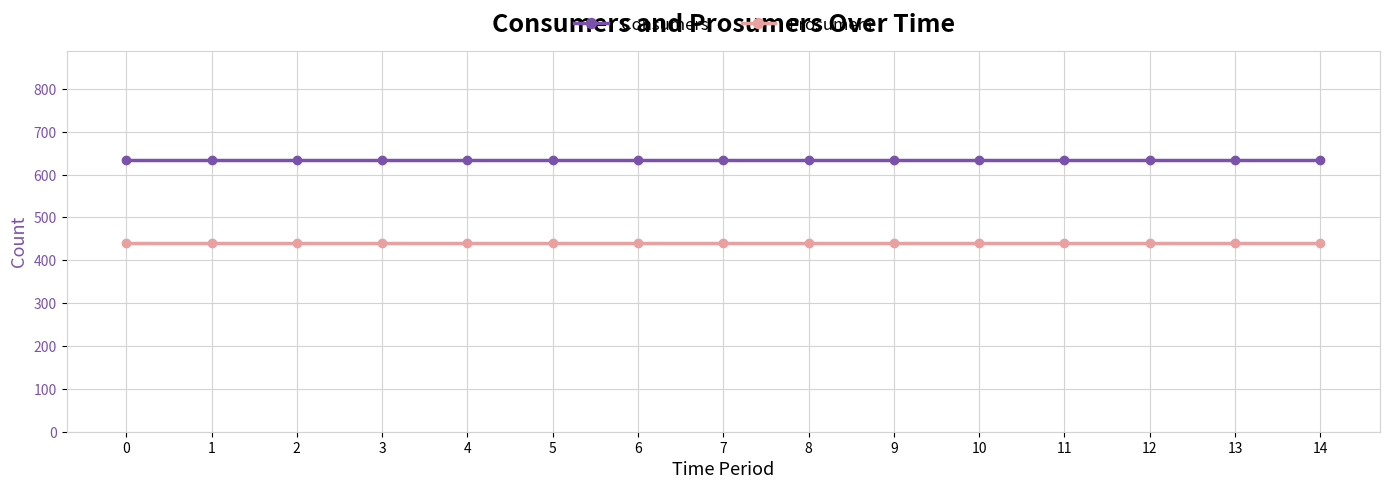

What is the smallest value displayed?

440